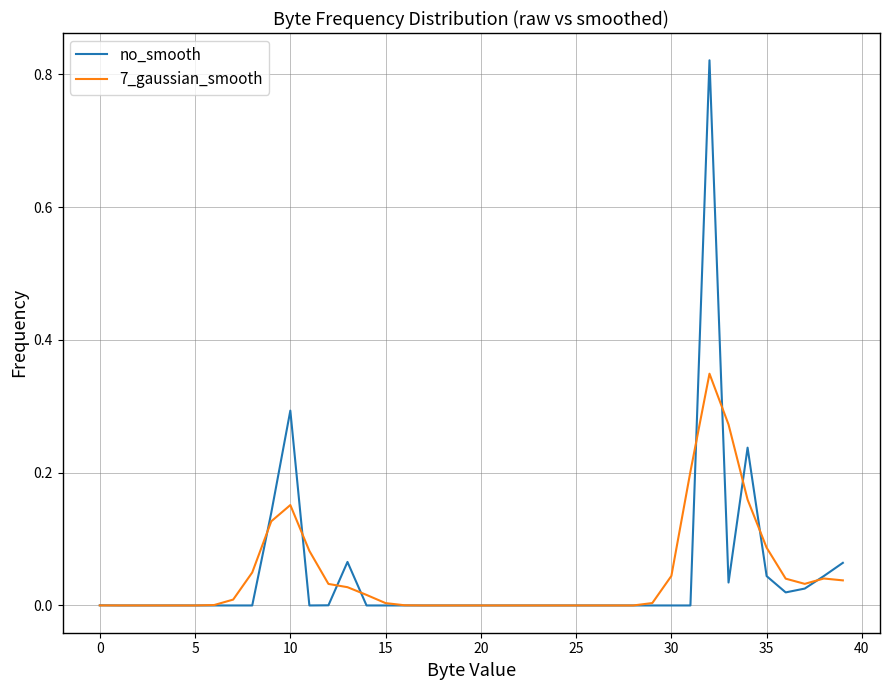

Rank the series by their maximum value, from highest to lowest.

no_smooth, 7_gaussian_smooth